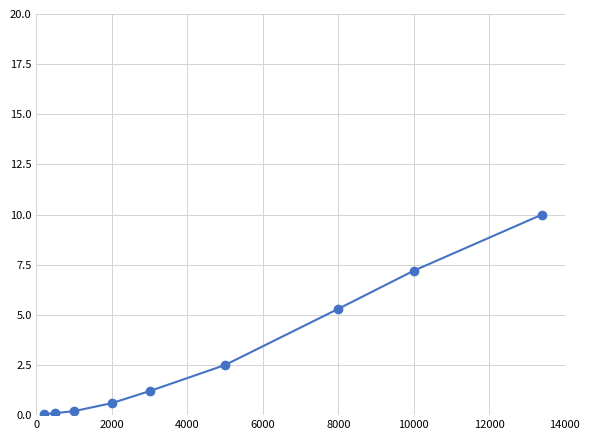

True or false: there are more than 1 points higher than both neighbors.

False